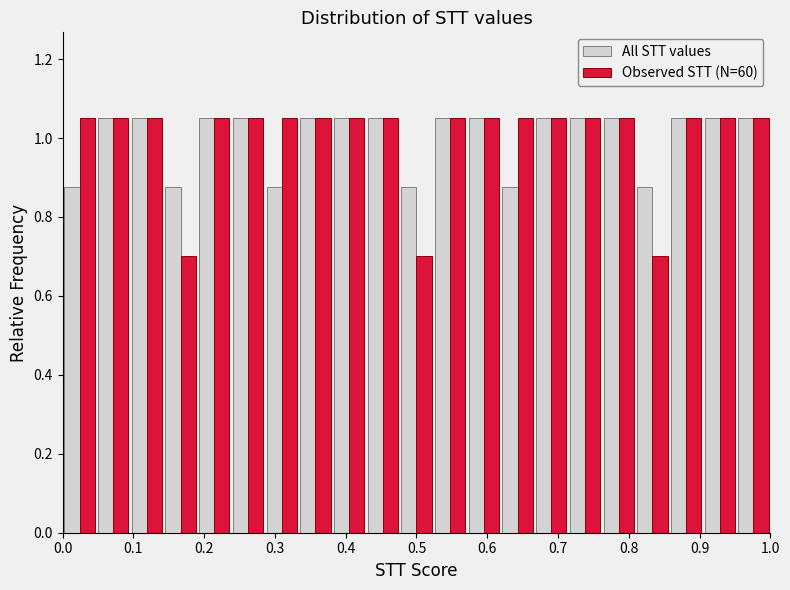

What is the height of the All STT values bar covering 0.57 to 0.62 on the x-axis? Neither the bar edges nor the heights are printed on the chart, so give them approximately, as read against the axes.

1.06